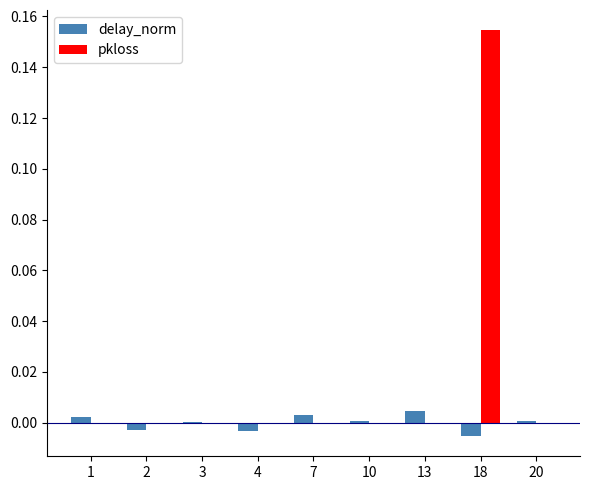

What are all the series names shown in the legend?

delay_norm, pkloss